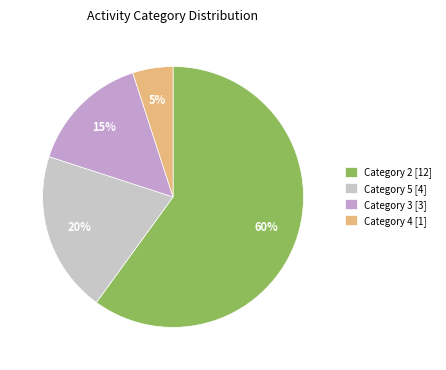

How many segments does this pie chart have?

4